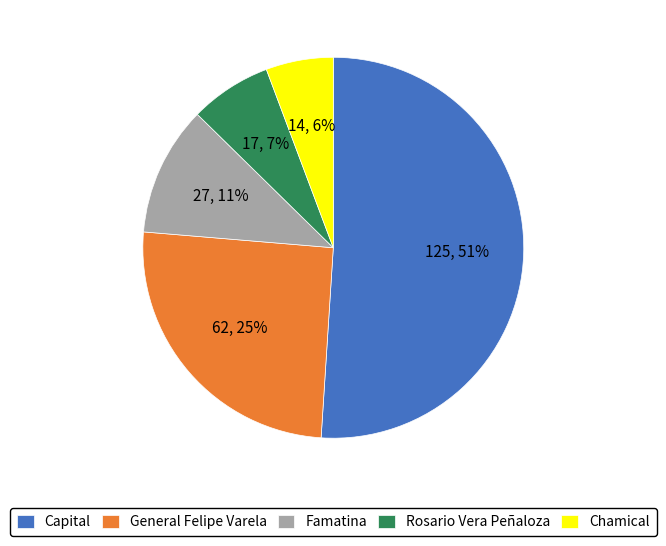

To the nearest percent, what is the combined percentage of Famatina and Rosario Vera Peñaloza?

18%